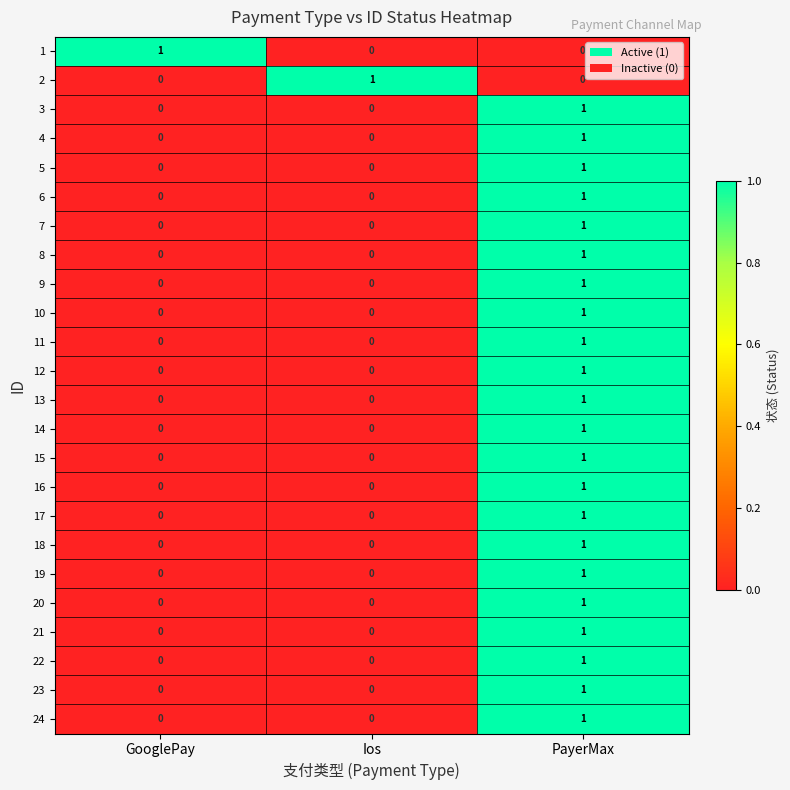

At which category is the sum across all series the highest?

PayerMax